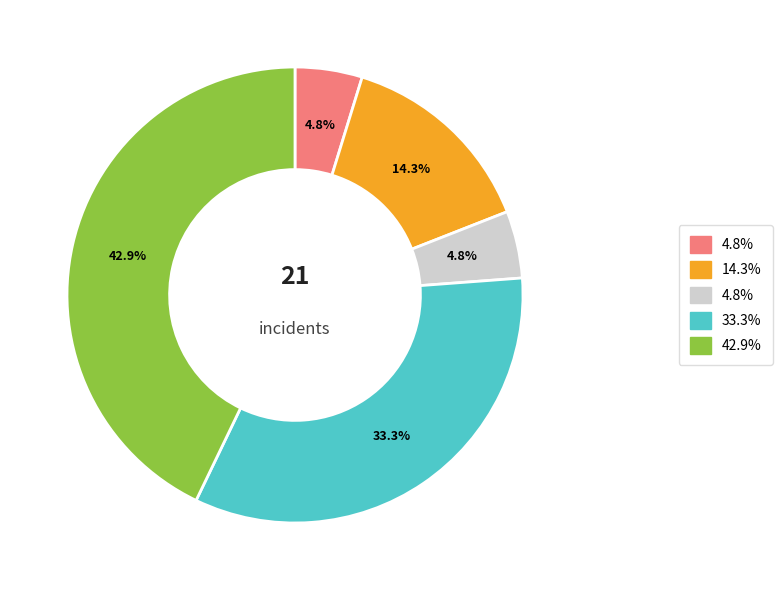

Is there any slice that represents more than half of the pie?

No